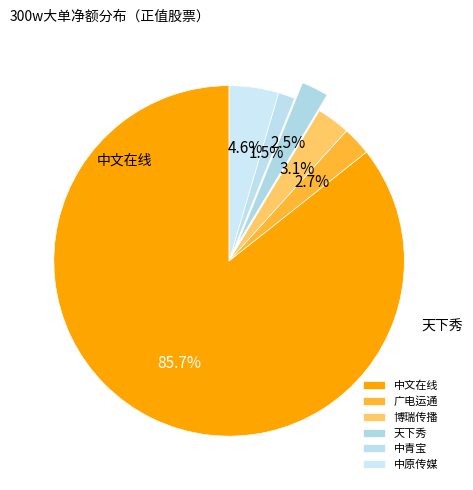

How many slices are in this pie chart?

6